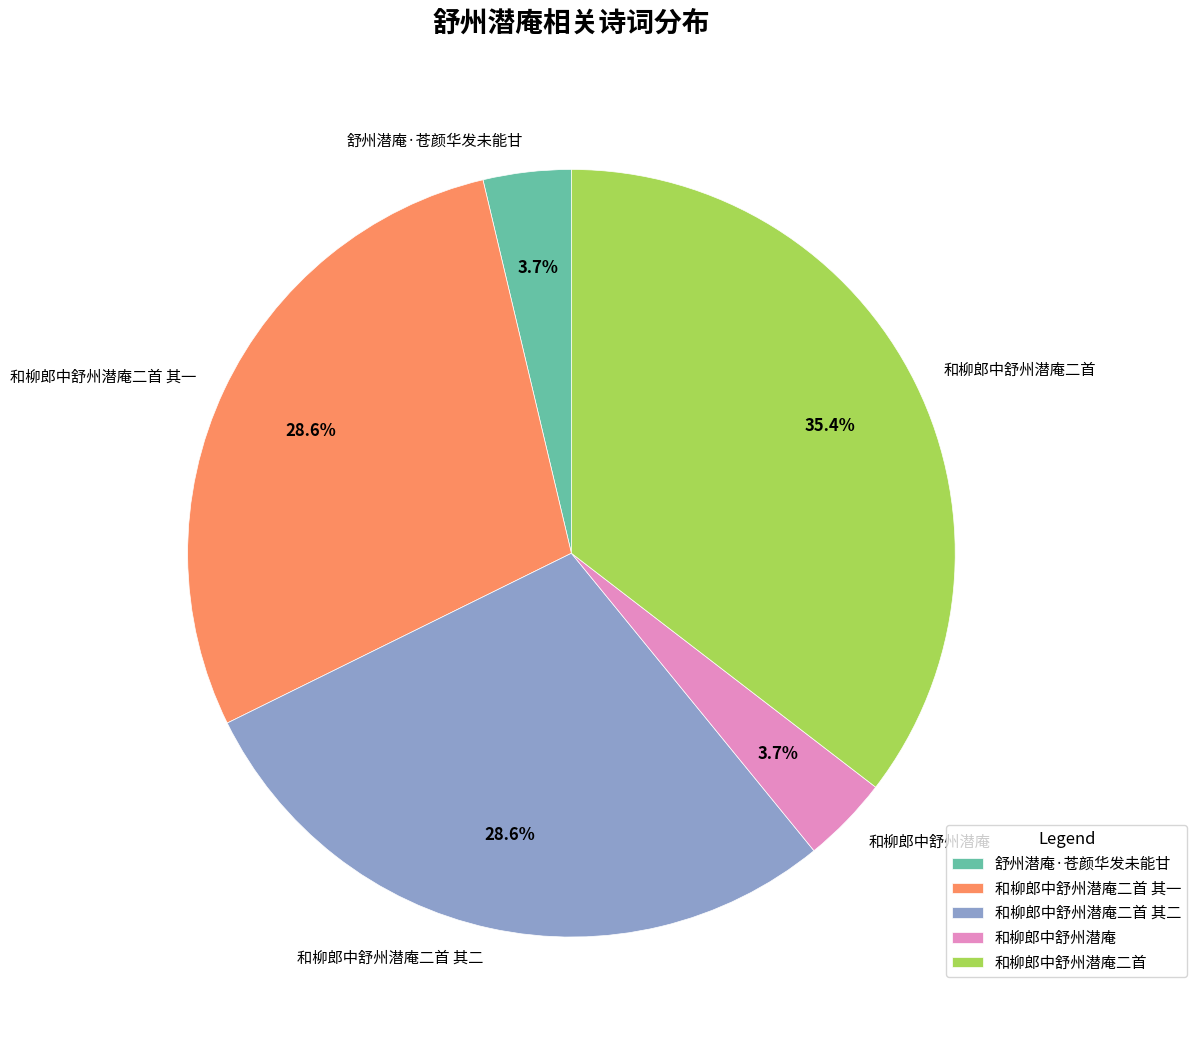

Does 舒州潜庵·苍颜华发未能甘 account for over 50% of the chart?

No